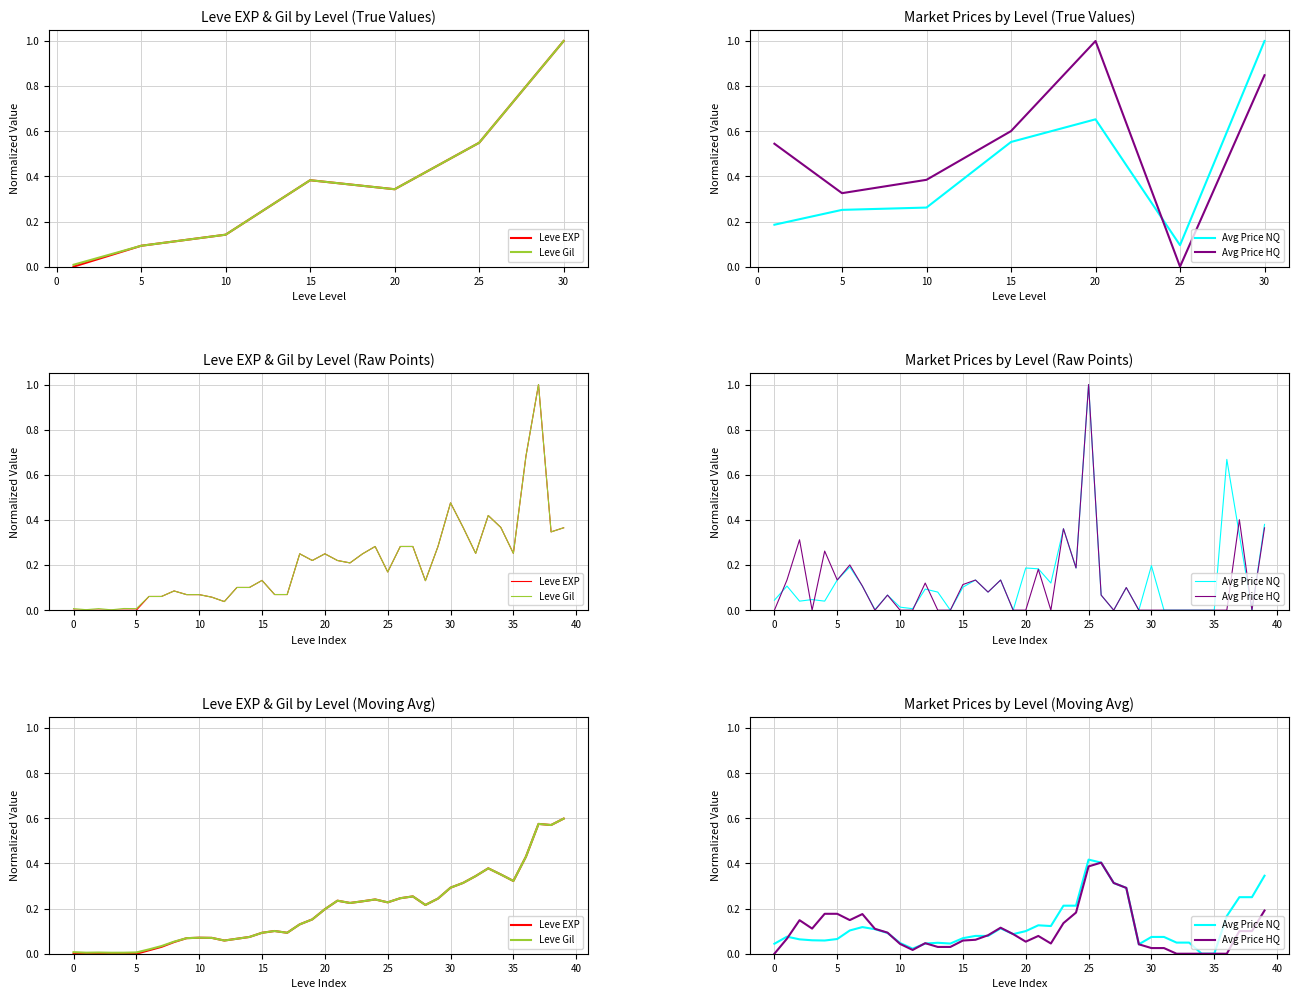

Which has a higher value, 17 or 15?

15